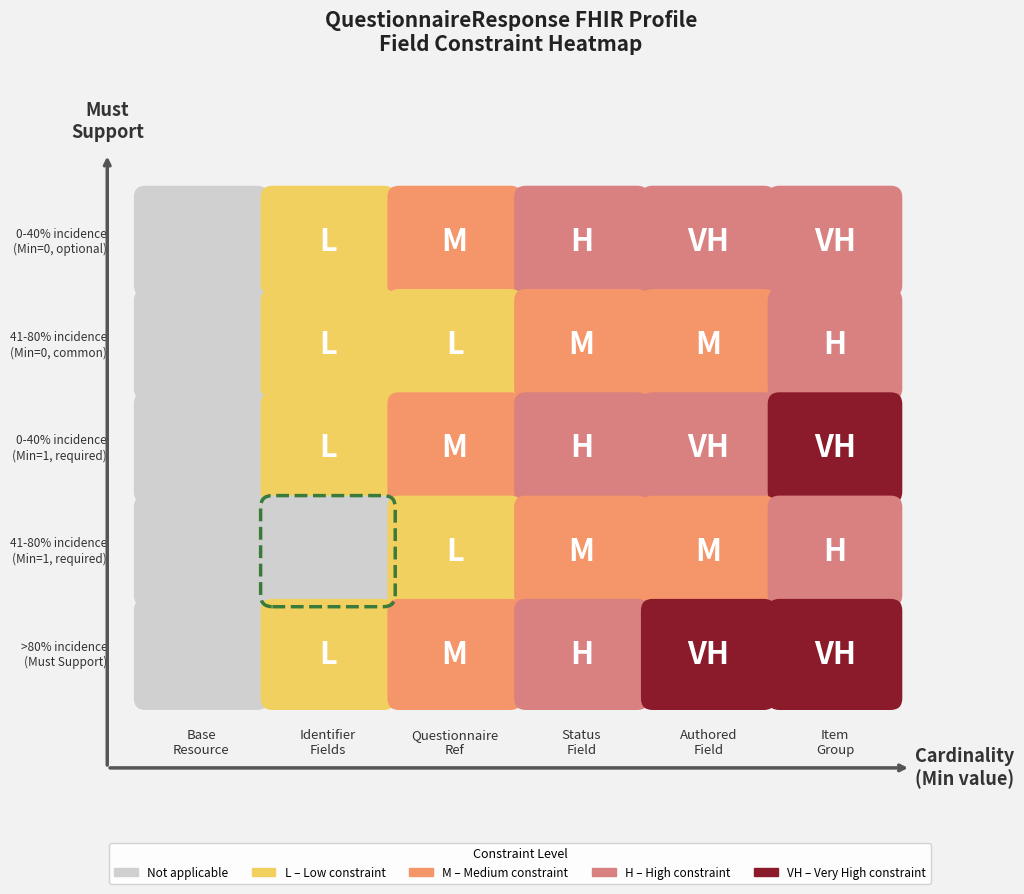

What is the spread (max minus min) of values at 3?

1